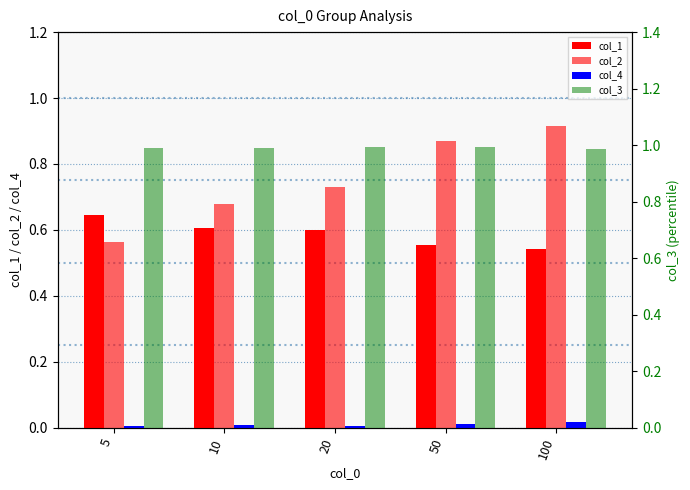

Reading left to right, what are all the values shown in this chart?

col_1: 5=0.6	10=0.6	20=0.6	50=0.6	100=0.5
col_2: 5=0.6	10=0.7	20=0.7	50=0.9	100=0.9
col_4: 5=0.0	10=0.0	20=0.0	50=0.0	100=0.0
col_3: 5=1.0	10=1.0	20=1.0	50=1.0	100=1.0